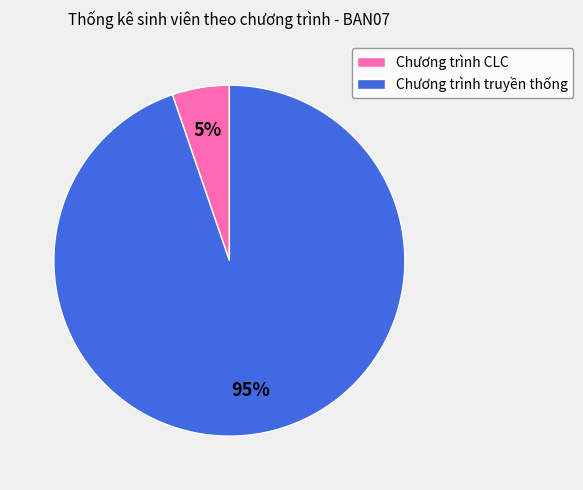

What percentage is the Chương trình truyền thống slice, to the nearest percent?

95%